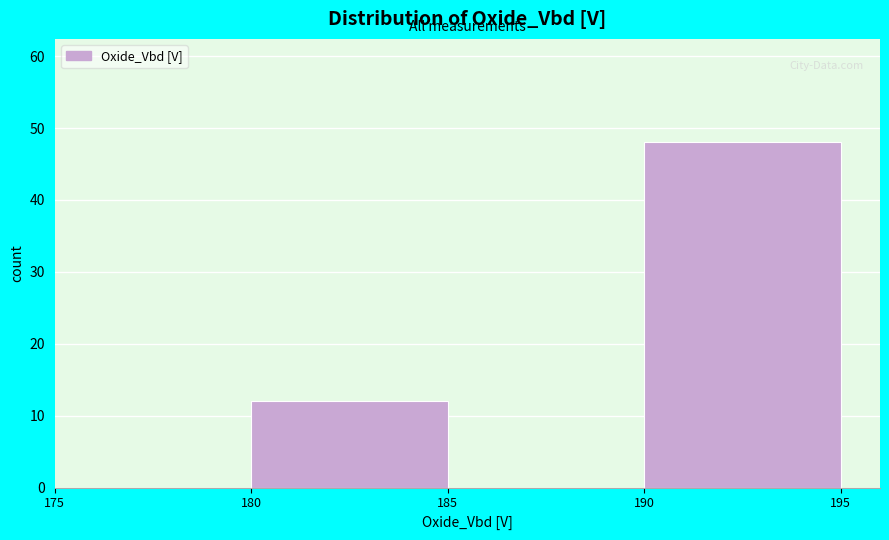

Reading left to right, list every bar in this chart as the range it spans on the x-axis followed by its height. The values are not printed on the chart, so give them approximately, as read against the axis.

175 to 180: 0
180 to 185: 12
185 to 190: 0
190 to 195: 48